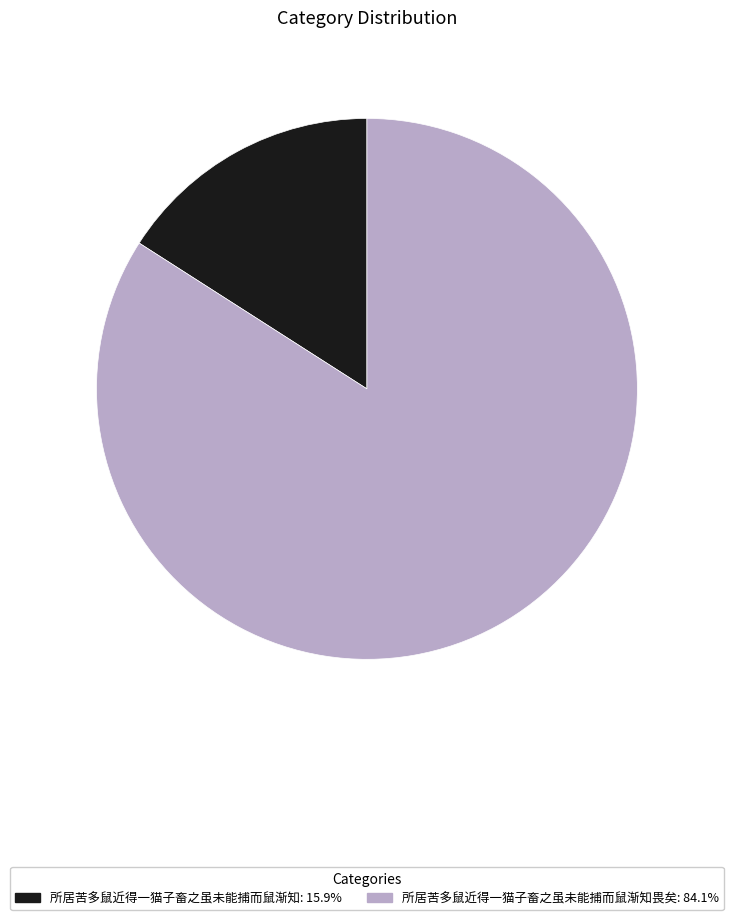

Combined, do 所居苦多鼠近得一猫子畜之虽未能捕而鼠渐知畏矣: 84.1% and 所居苦多鼠近得一猫子畜之虽未能捕而鼠渐知: 15.9% account for over 50%?

Yes